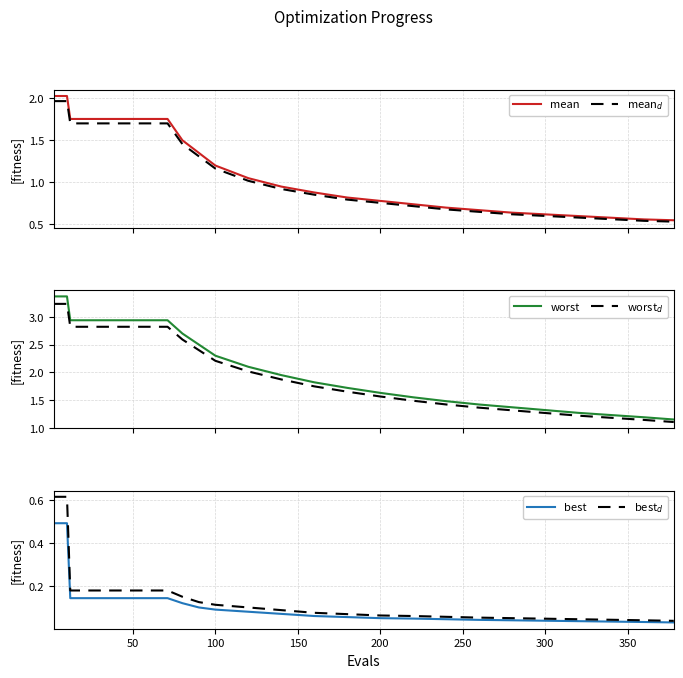

What is the maximum value for best?

0.5